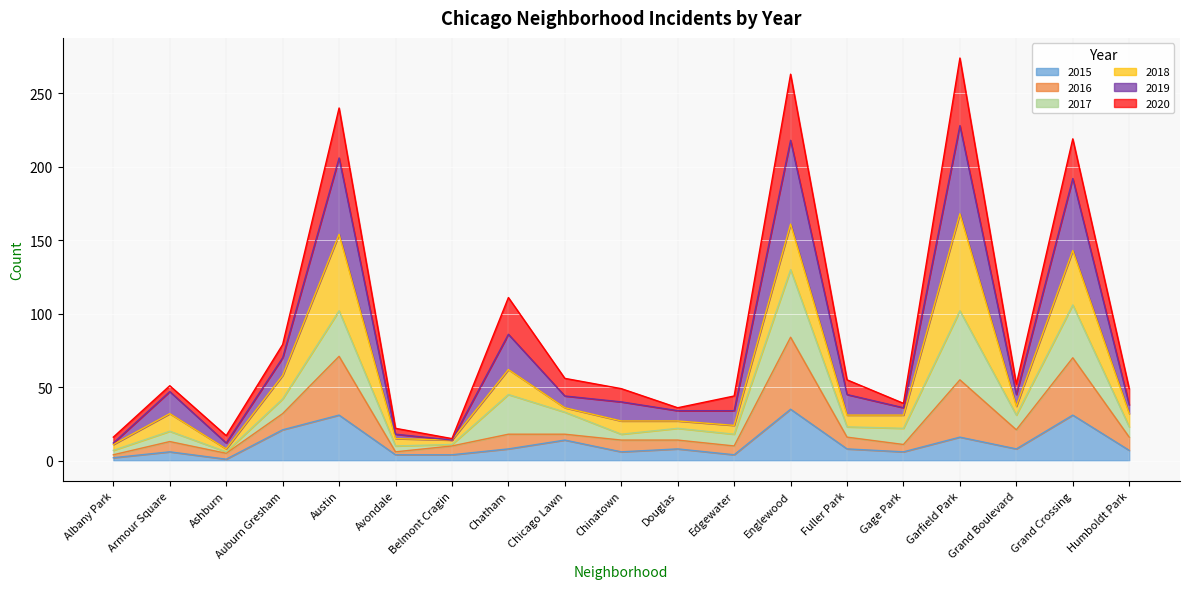

At which category does 2019 reach its first local peak?

Armour Square